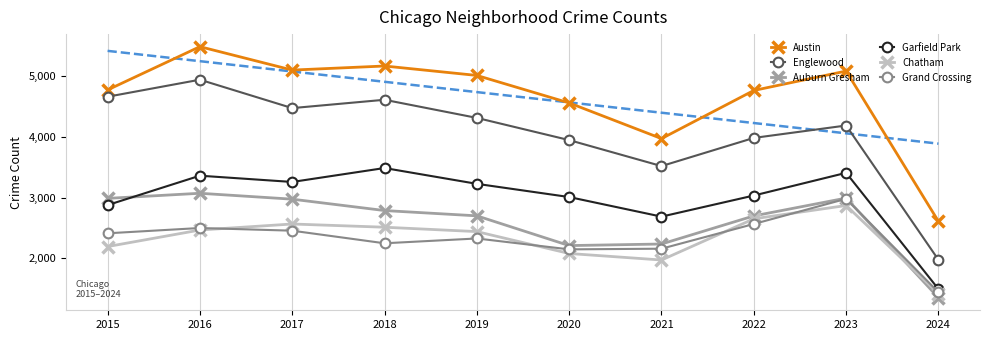

Where is the first local maximum for Garfield Park?

2016